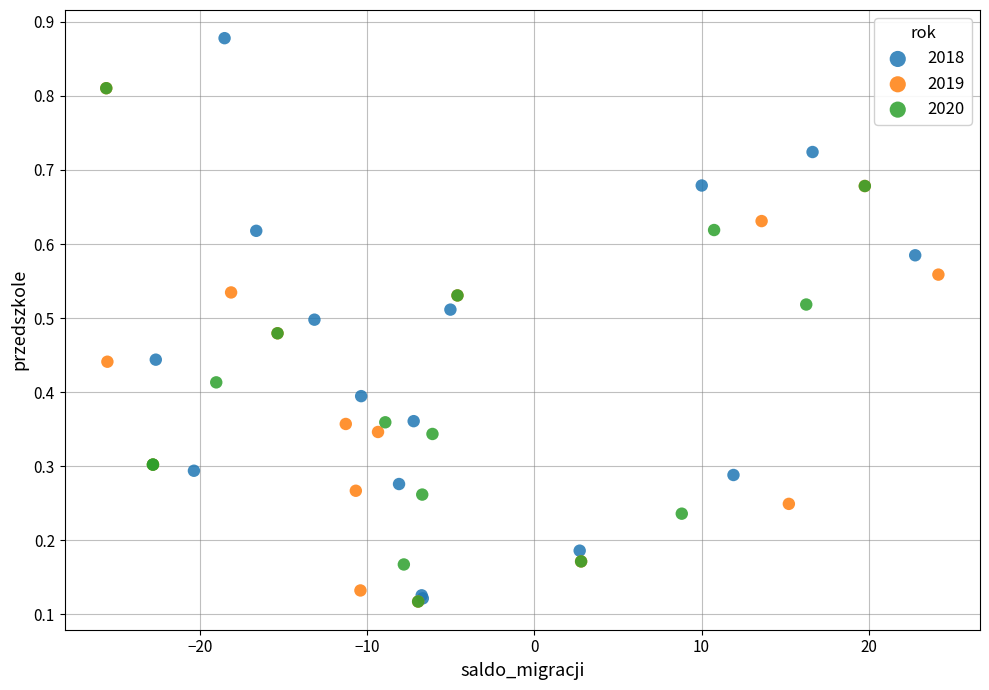

Which series contains the highest Y value?

2018